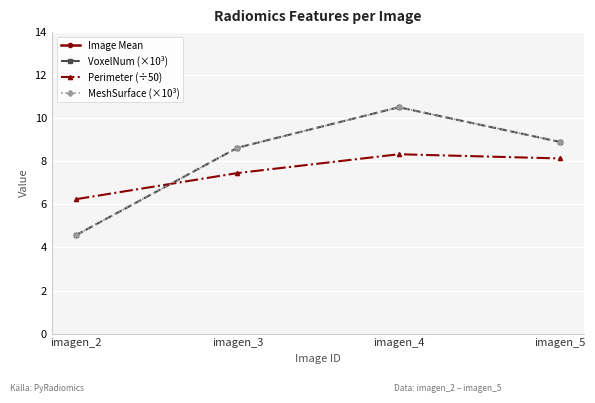

Which series changed the most between imagen_2 and imagen_3?

VoxelNum (×10³)